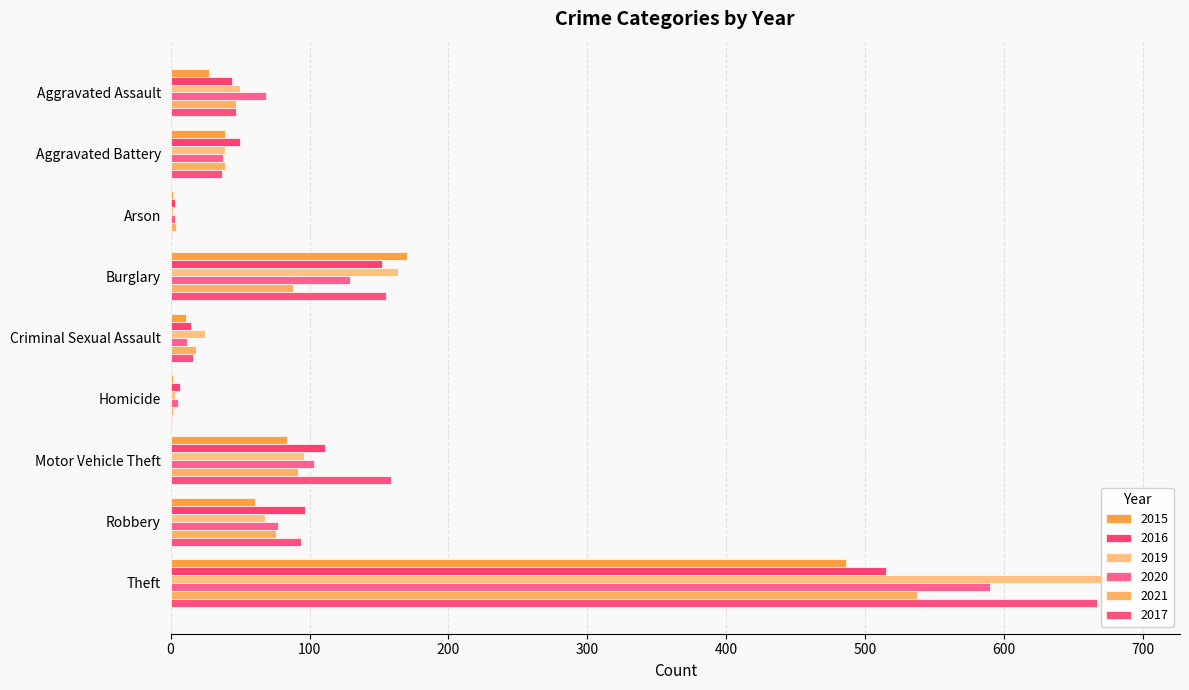

At how many categories does at least one series exceed 469?

1